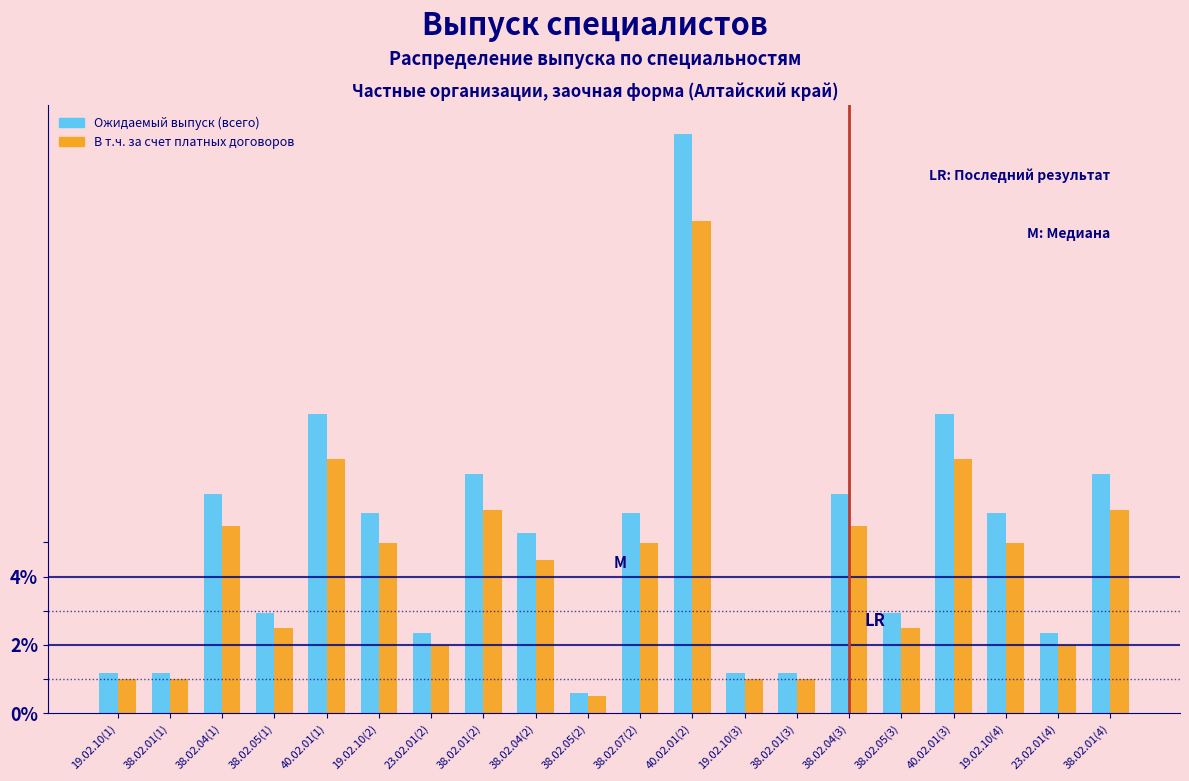

What is the lowest value of the В т.ч. за счет платных договоров series?

0.5